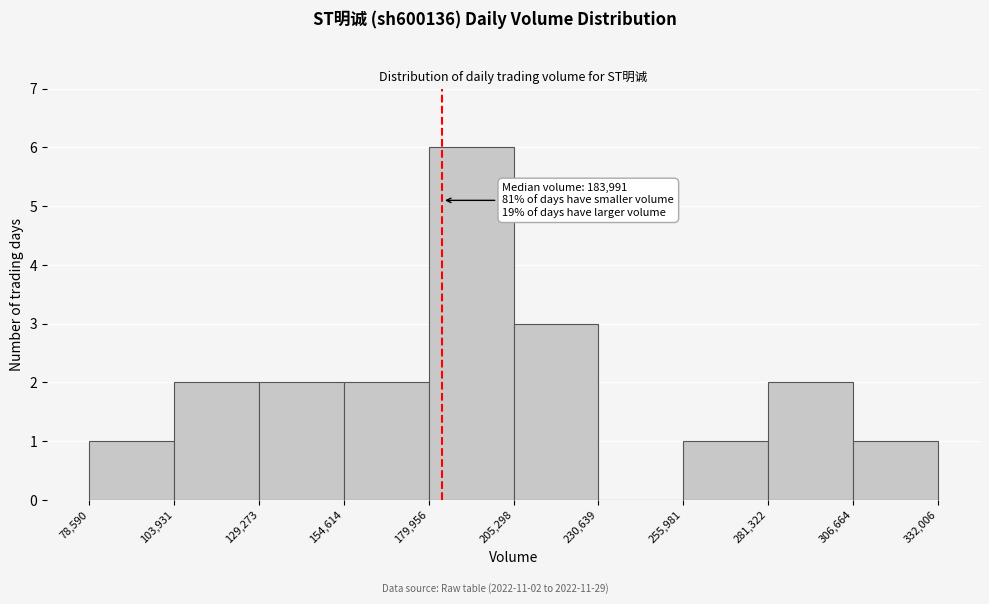

Which range on the x-axis has the tallest bar?

179,956 to 205,298